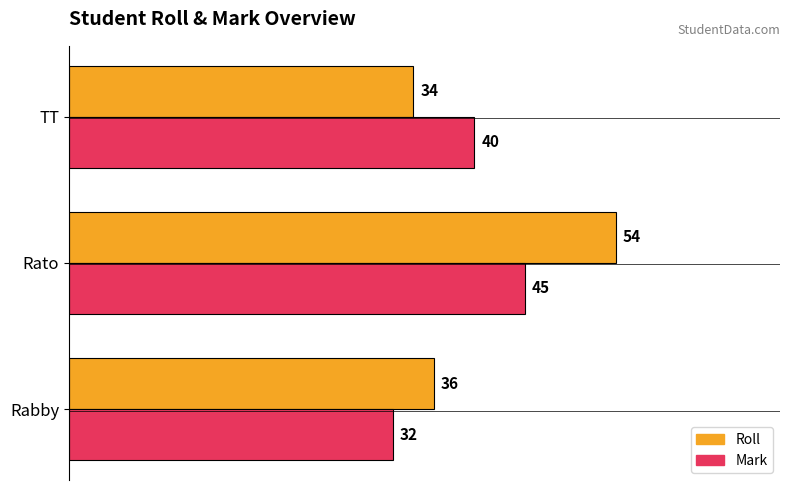

List the labels in order of Mark value, smallest first.

Rabby, TT, Rato